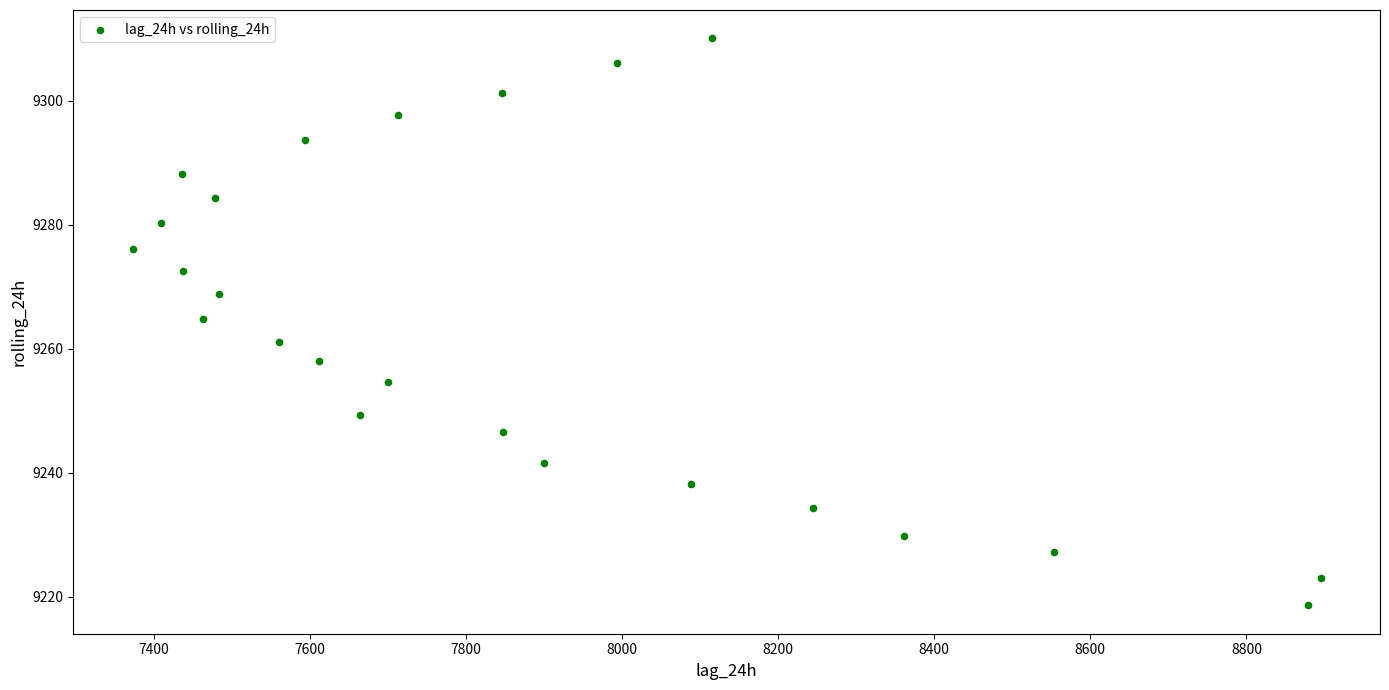

What is the range of X values (max minus min)?

1522.0